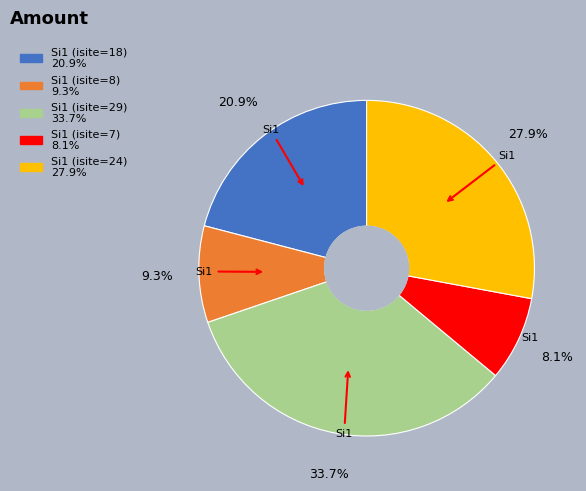

How many slices are in this pie chart?

5